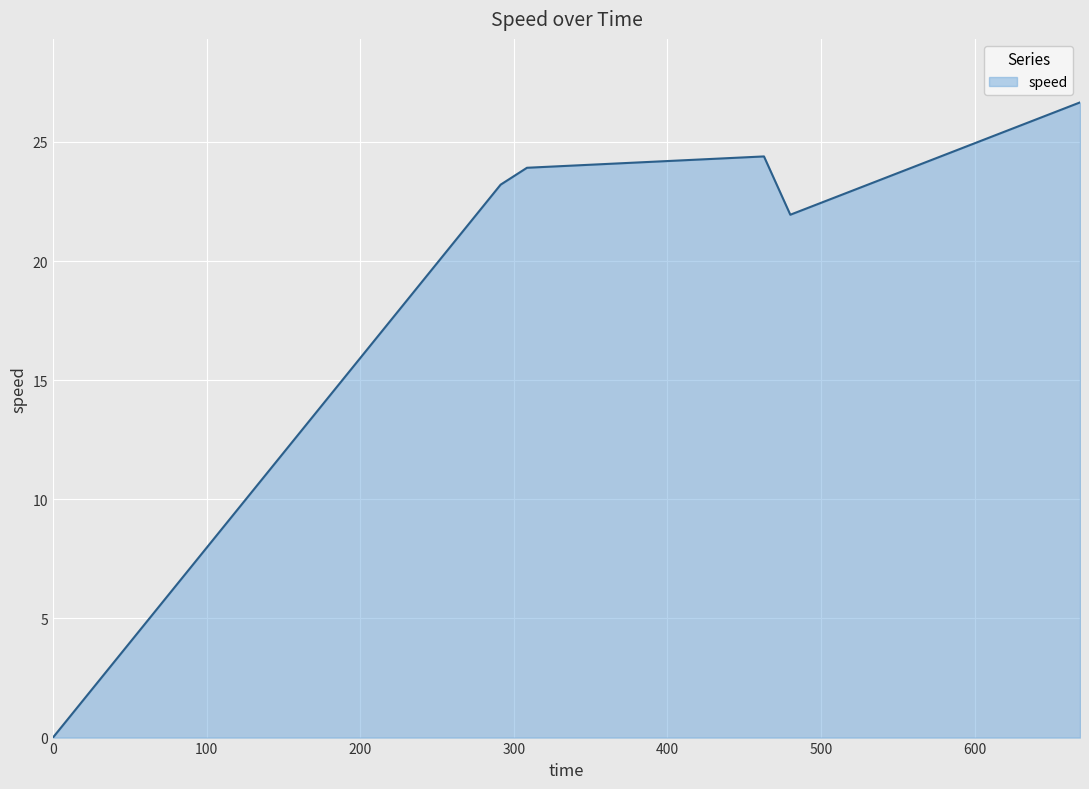

What is the greatest value displayed?

26.7